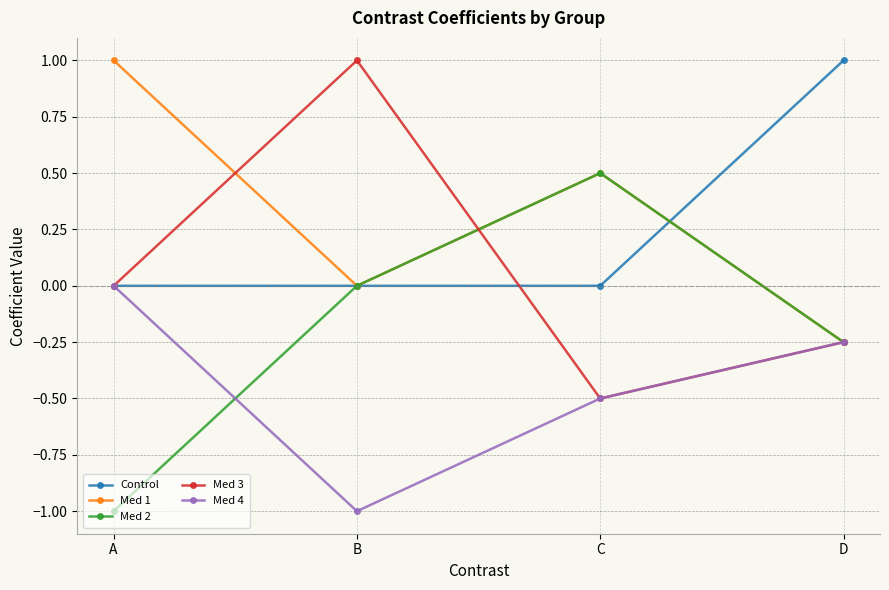

How many negative values does the Med 4 series have?

3